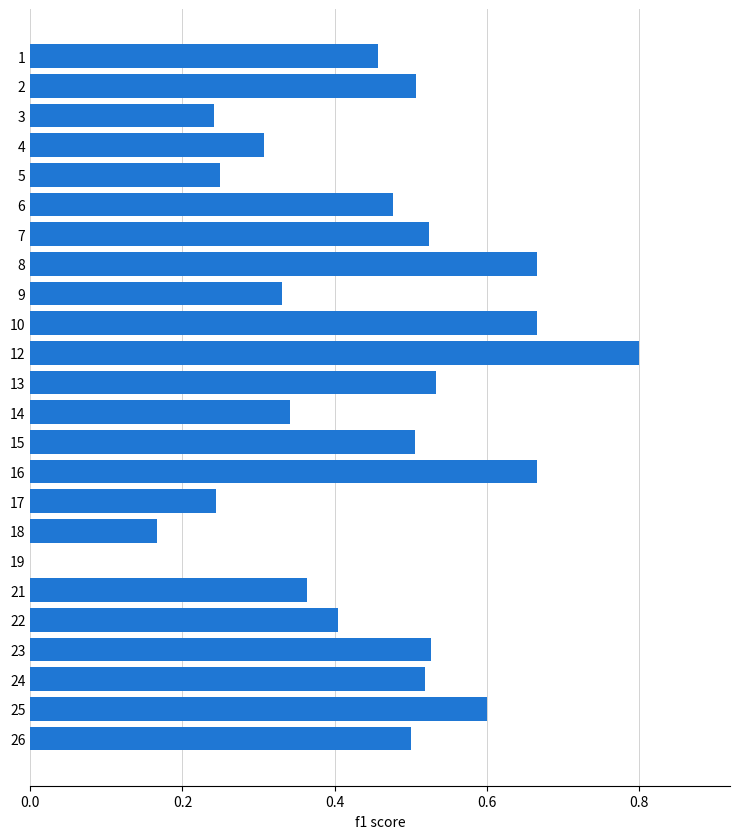

What is the sum of all values?

10.6